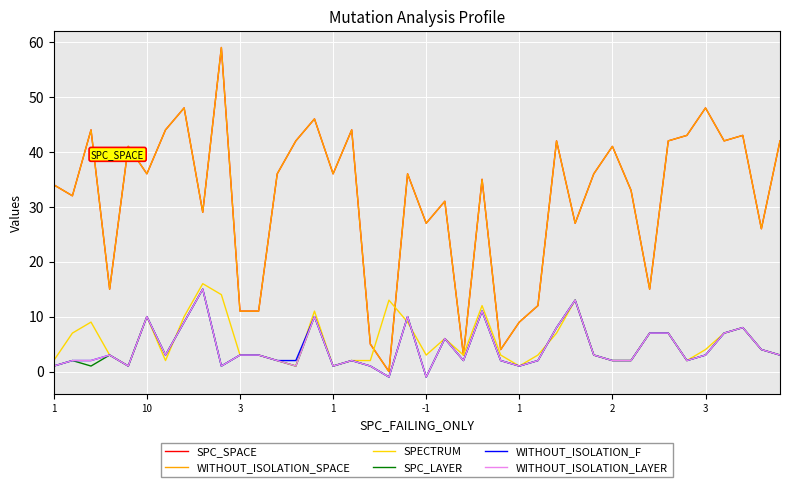

True or false: SPECTRUM and WITHOUT_ISOLATION_F intersect in this chart.

True